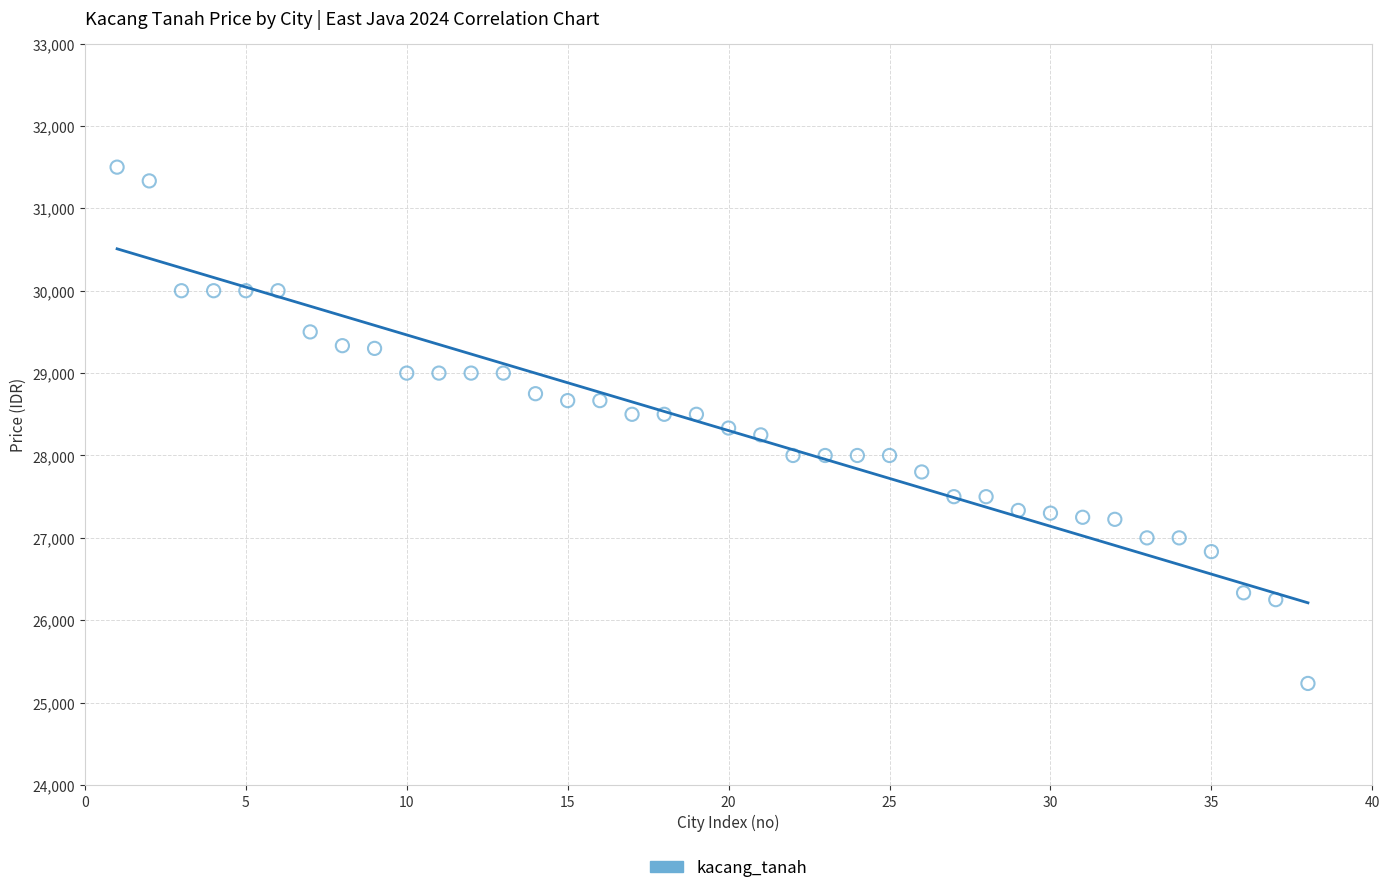

What is the range of Y values (max minus min)?

6267